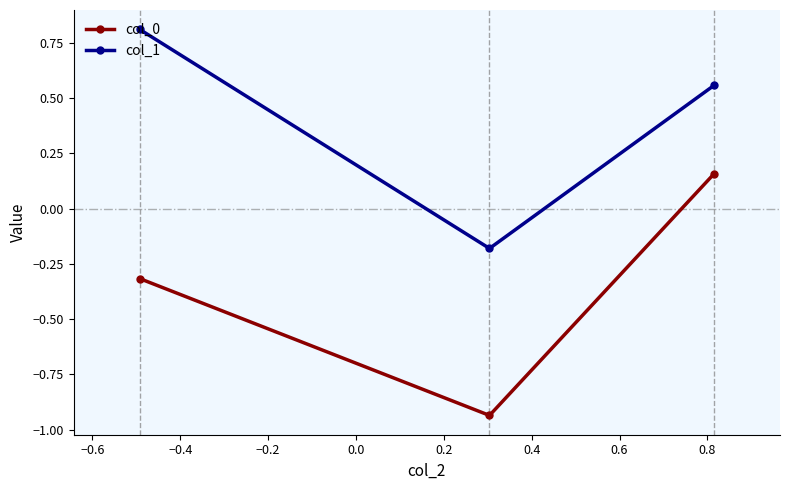

How many values in the col_1 series are below 0?

1